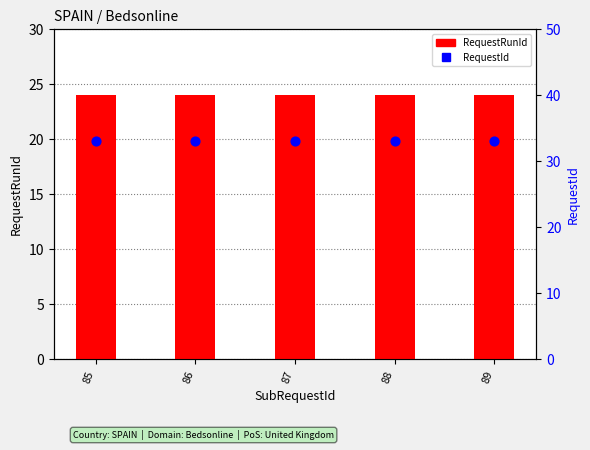

What are all the series names shown in the legend?

RequestRunId, RequestId